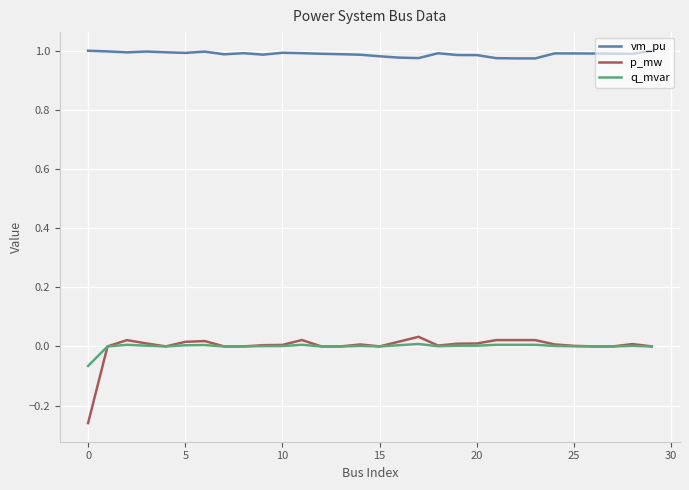

Which series has the largest total across all categories?

vm_pu